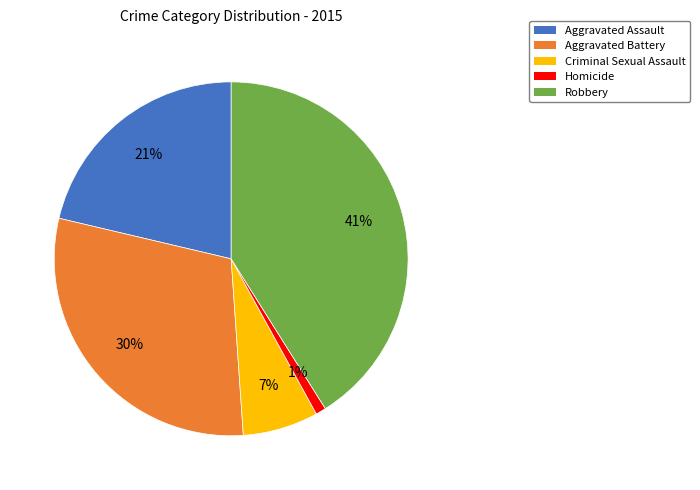

To the nearest percent, what is the combined percentage of Aggravated Assault and Homicide?

22%